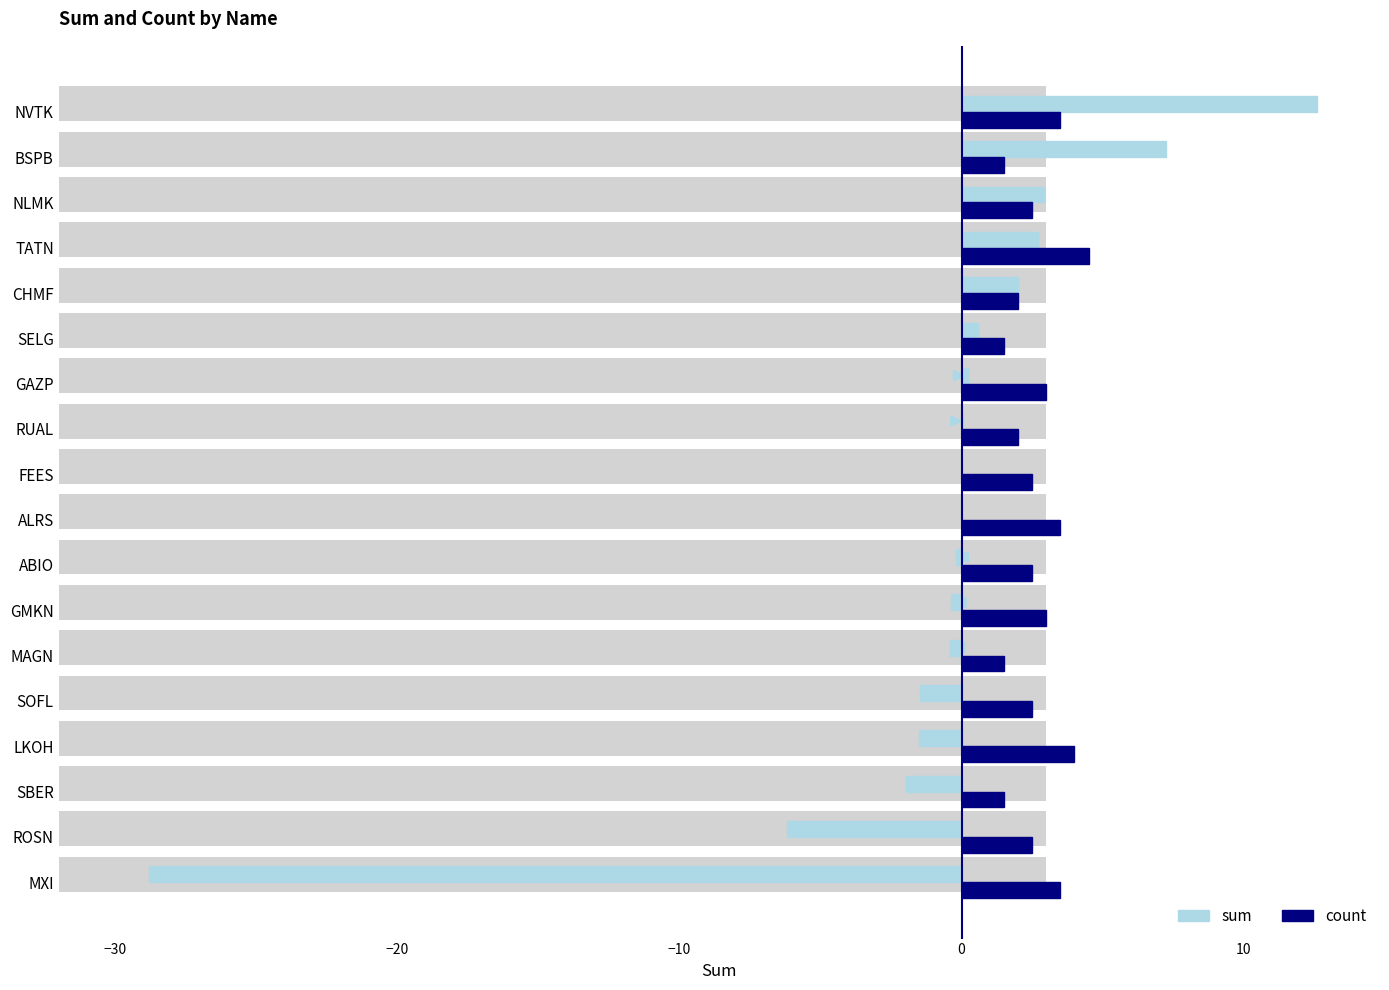

The value of count at GAZP is 3.0. True or false?

True